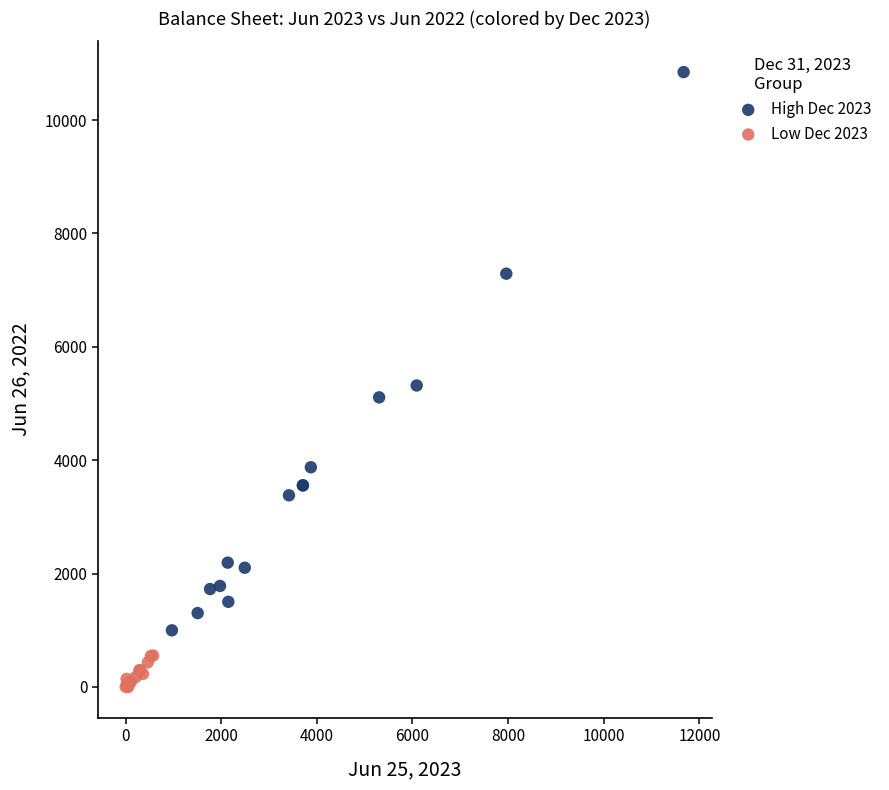

What are all the series names shown in the legend?

High Dec 2023, Low Dec 2023